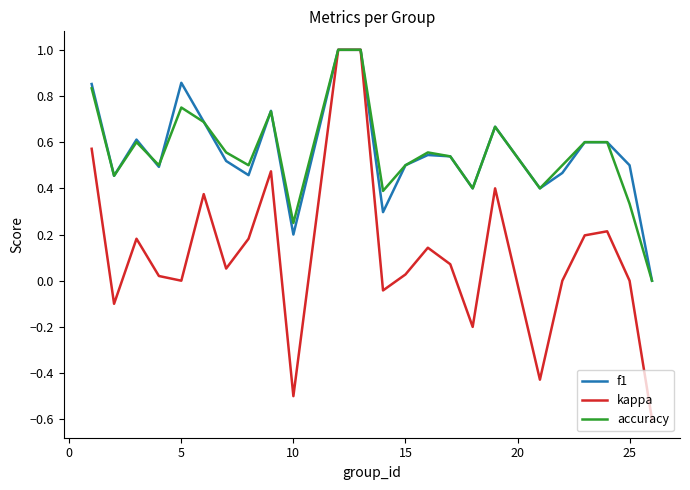

What is the maximum value for kappa?

1.0